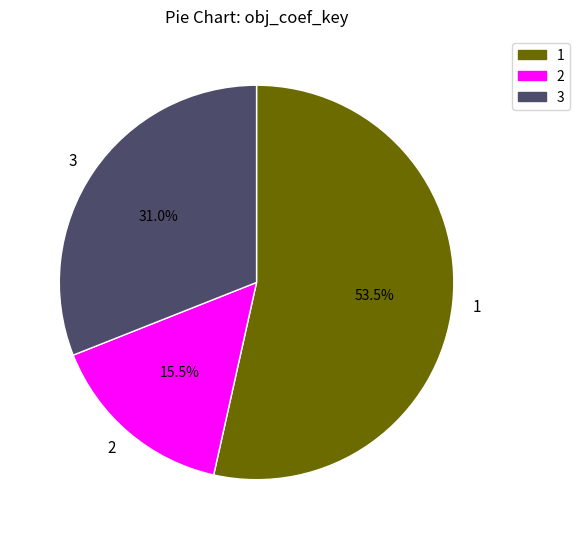

Count the number of slices in the pie.

3